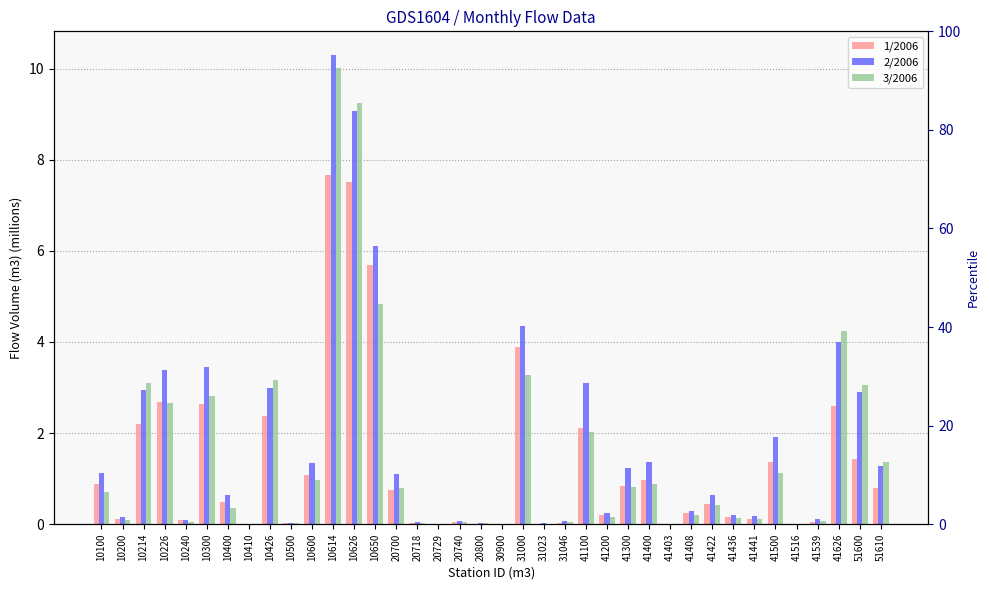

How many groups of bars are there?

38